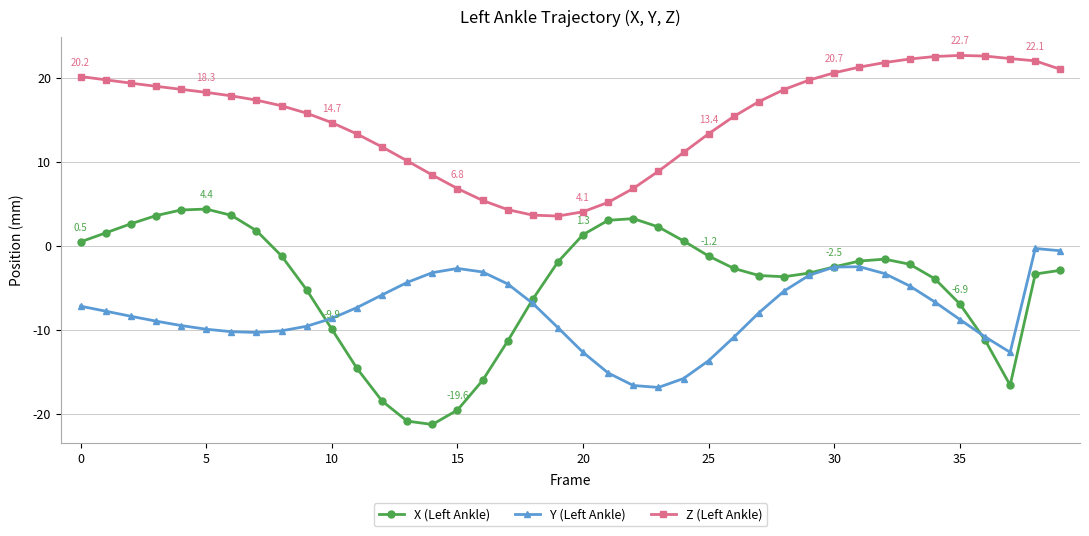

List the series in order of their peak value, highest first.

Z (Left Ankle), X (Left Ankle), Y (Left Ankle)